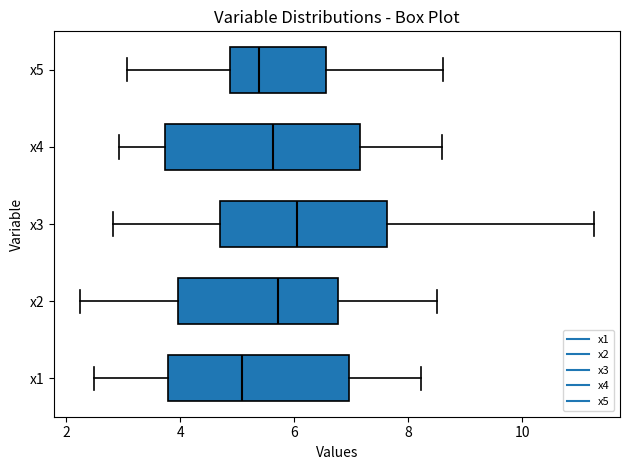

Which box is the widest, from its left edge to its right edge?

x4